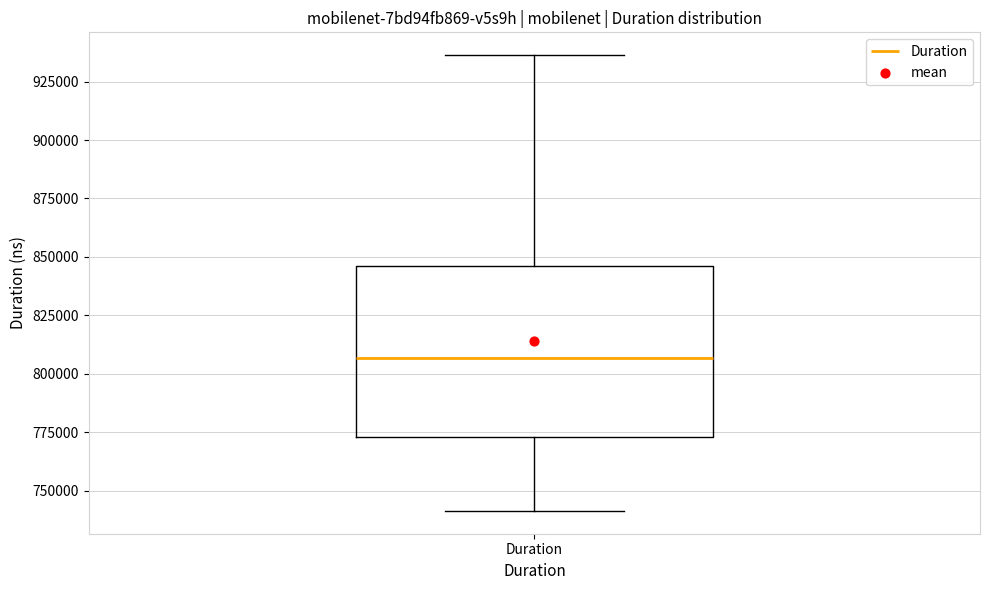

Read this box plot against the y-axis: the position of the median line, the range covered by the box, and the ends of both whiskers. The values are not printed on the chart, so give them approximately, as read against the axis.

median 805000, box 775000 to 845000, whiskers 740000 to 935000